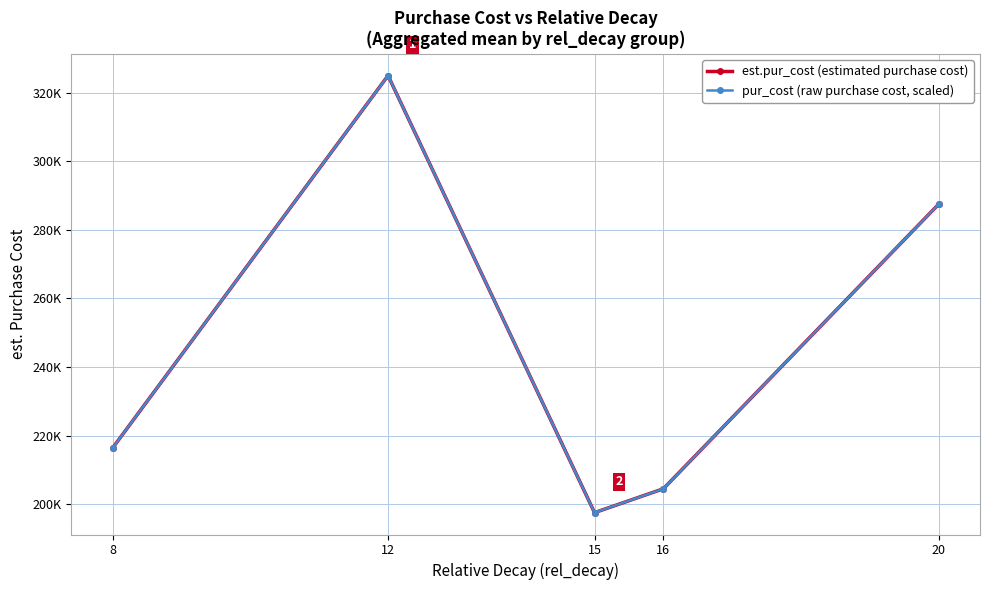

Is it true that est.pur_cost (estimated purchase cost) equals 94547.5 at 8?

False